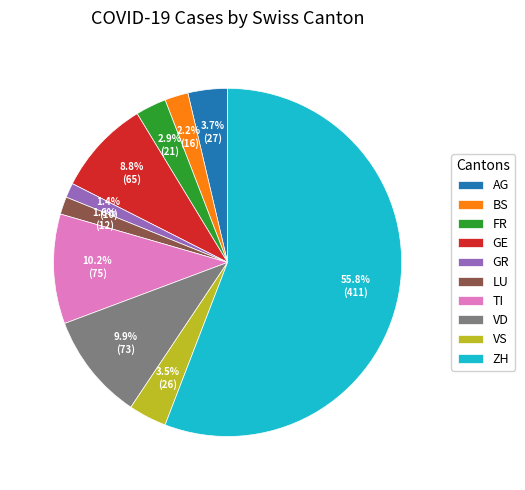

Does ZH represent more than half of the total?

Yes